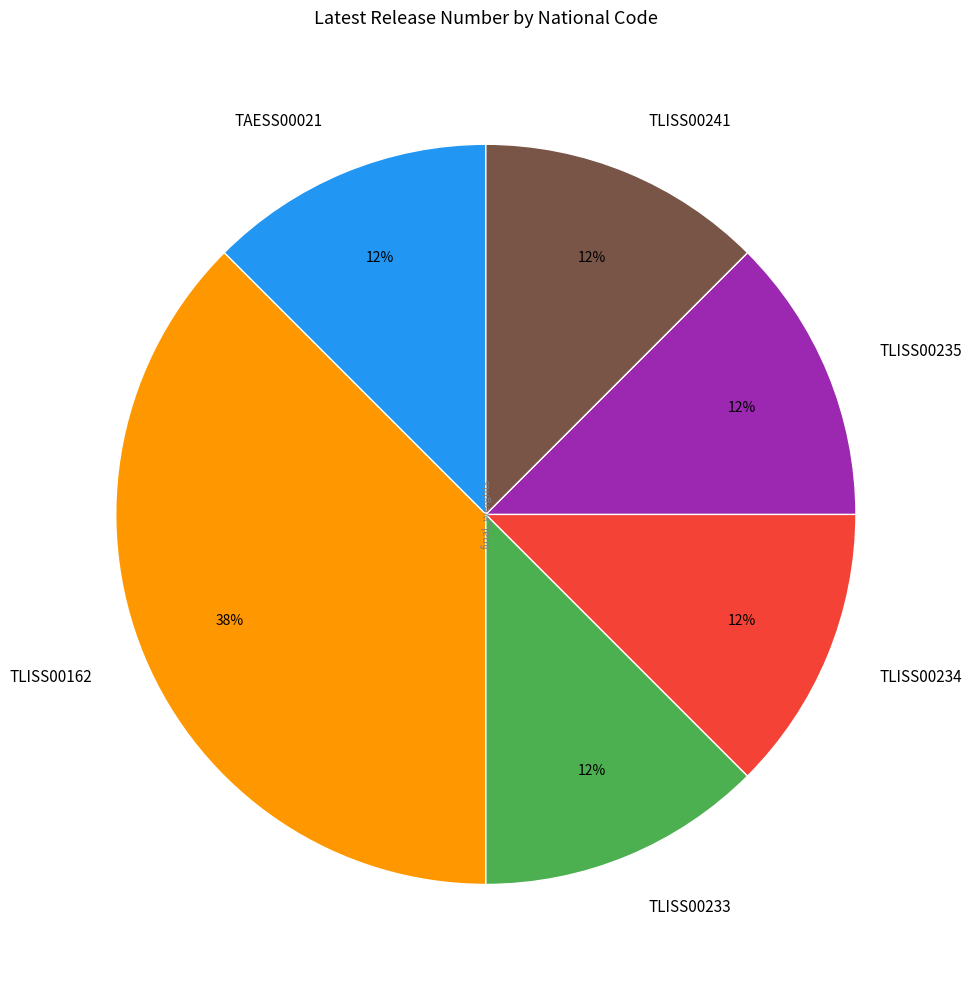

Combined, do TLISS00234 and TAESS00021 account for over 50%?

No